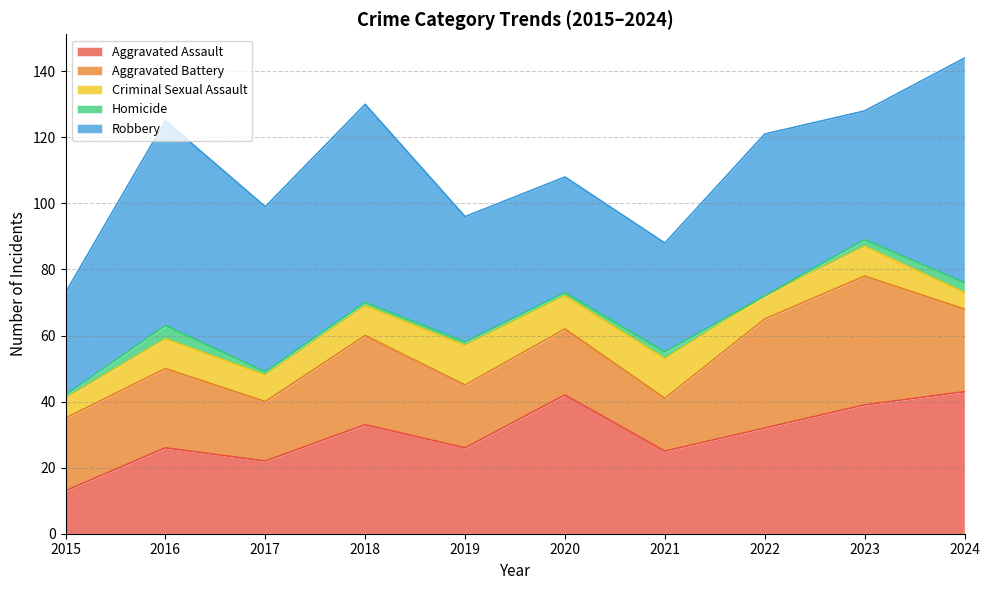

What is the difference between the maximum and minimum values in the Aggravated Assault series?

30